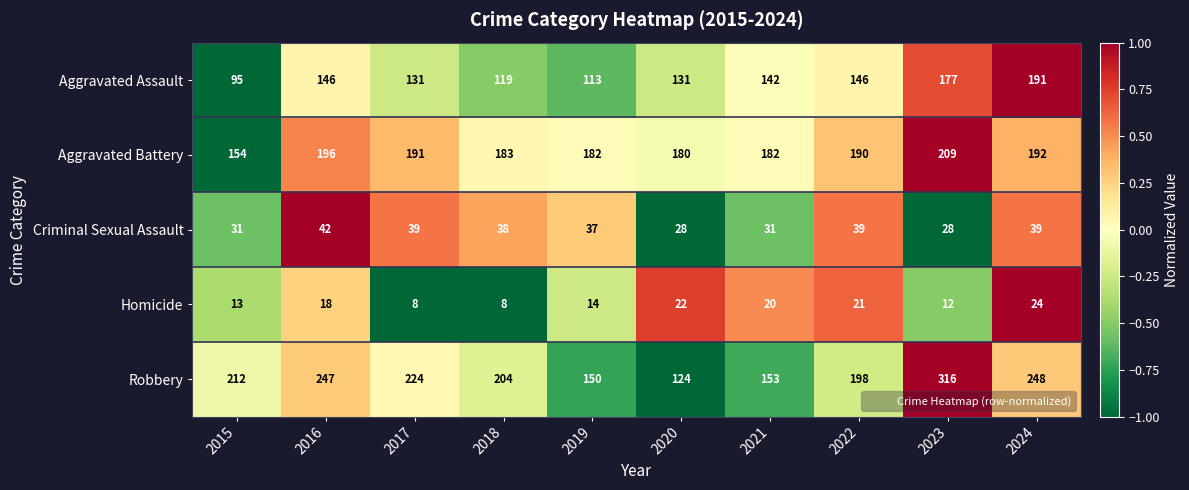

The value of Aggravated Battery at 2024 is 46. True or false?

False